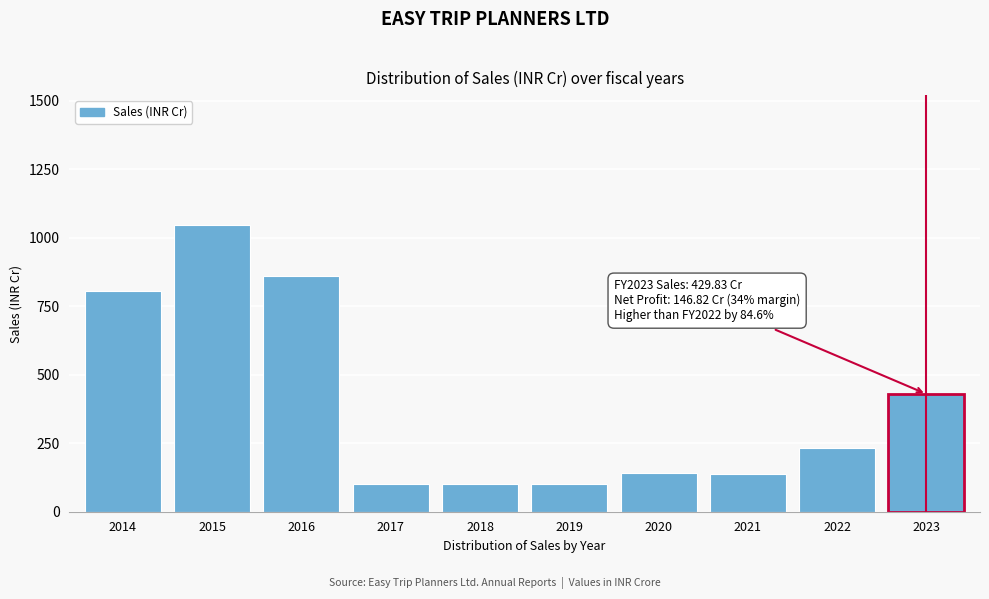

True or false: the data shows 806.6 at 2014.

True